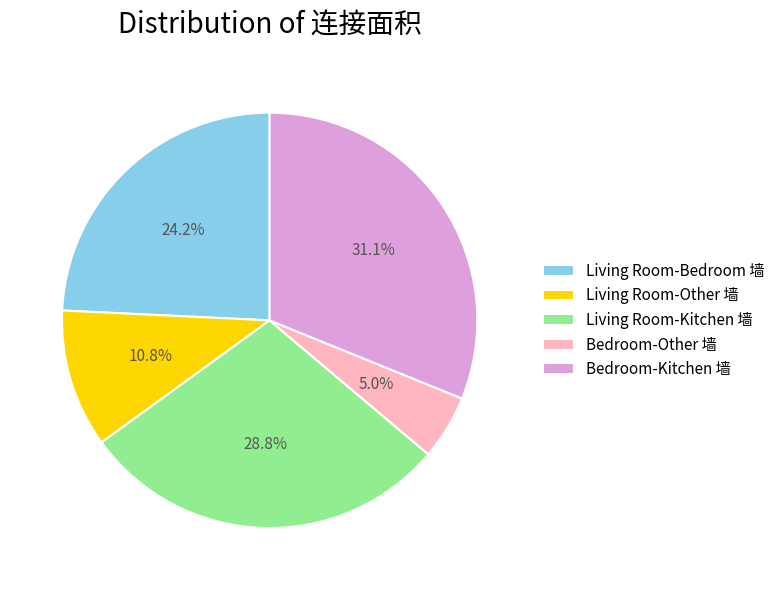

The Living Room-Bedroom 墙 slice represents 34% of the pie. True or false?

False